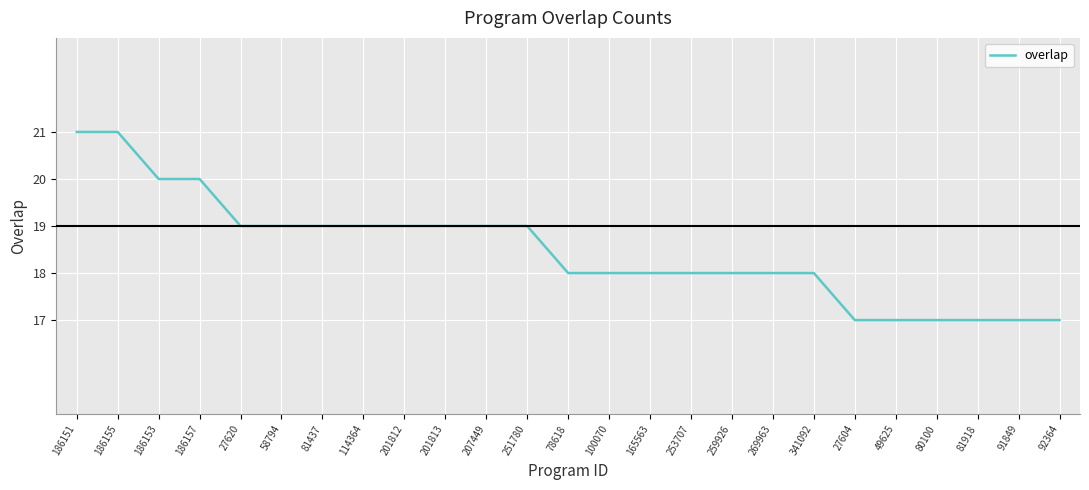

Between 259926 and 186155, which is larger?

186155